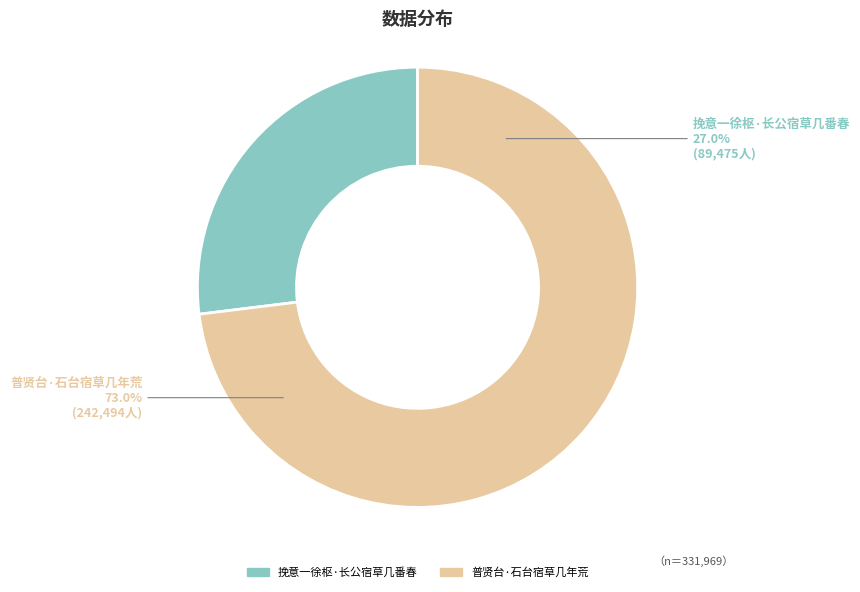

Which slice is the smallest?

挽意一徐枢·长公宿草几番春